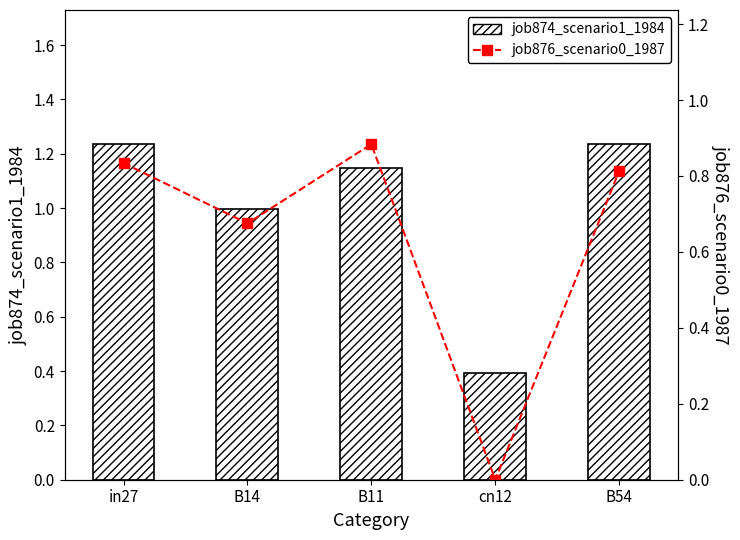

Which has a higher value, B54 or B14?

B54